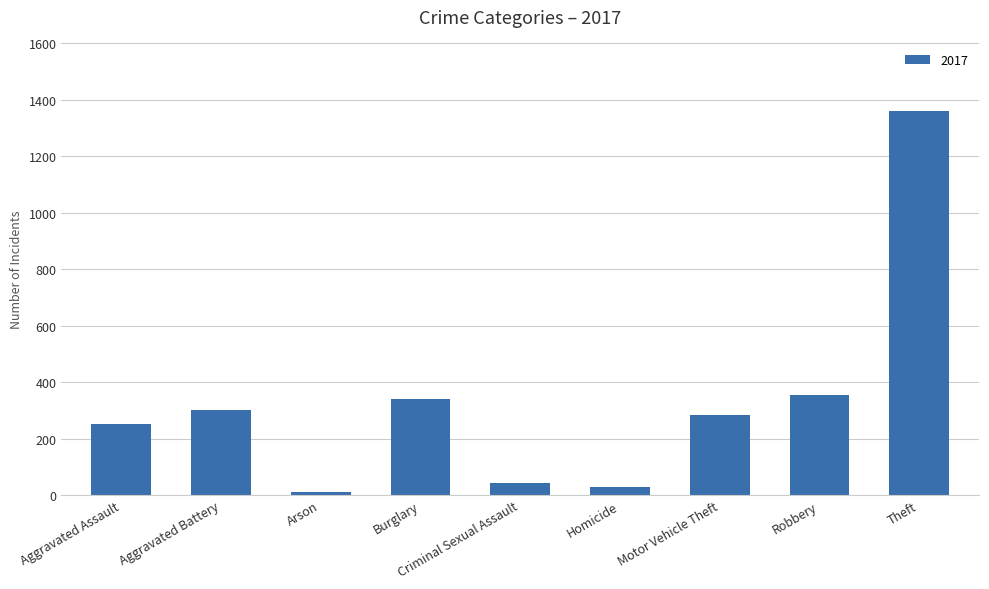

How many data points does each series have?

9